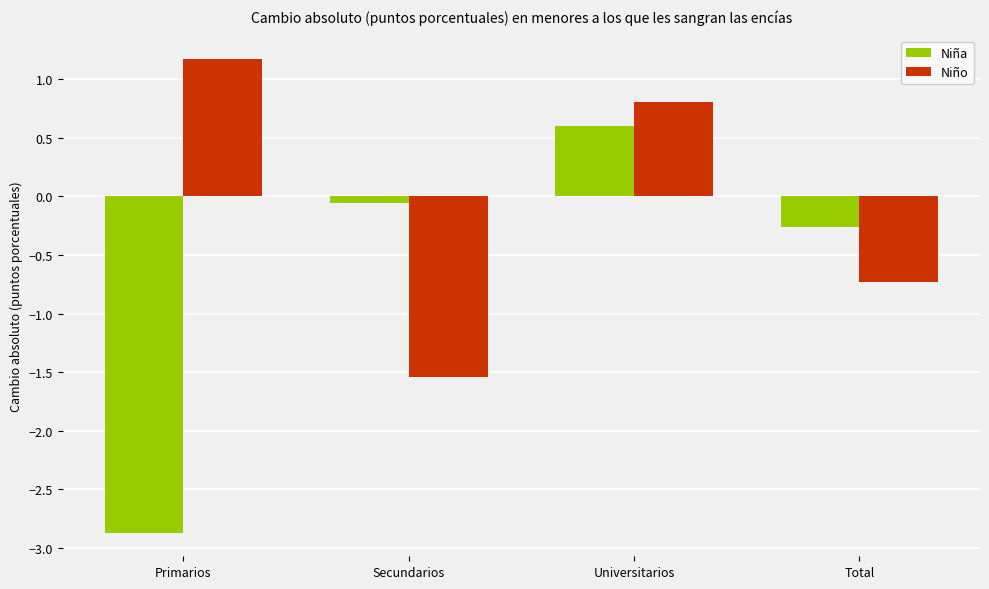

Is the value of Niño at Total greater than the value of Niña at Primarios?

Yes